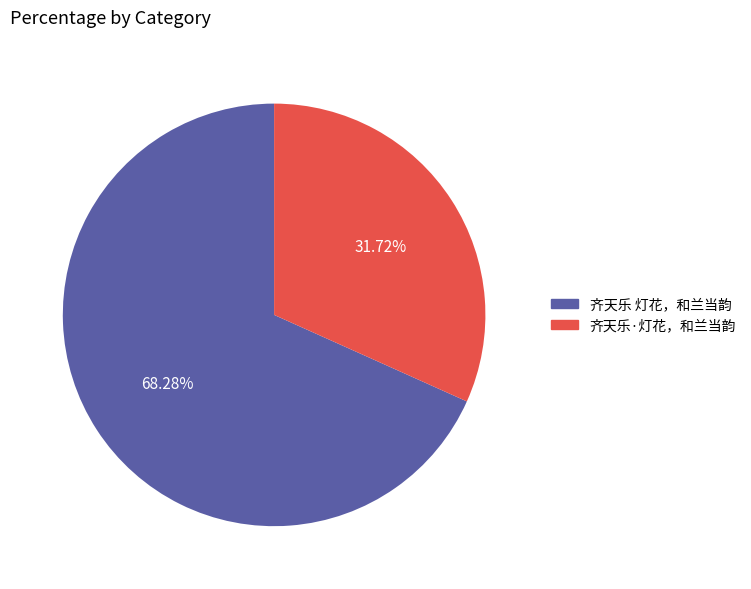

Is 齐天乐·灯花，和兰当韵 the majority of the pie?

No